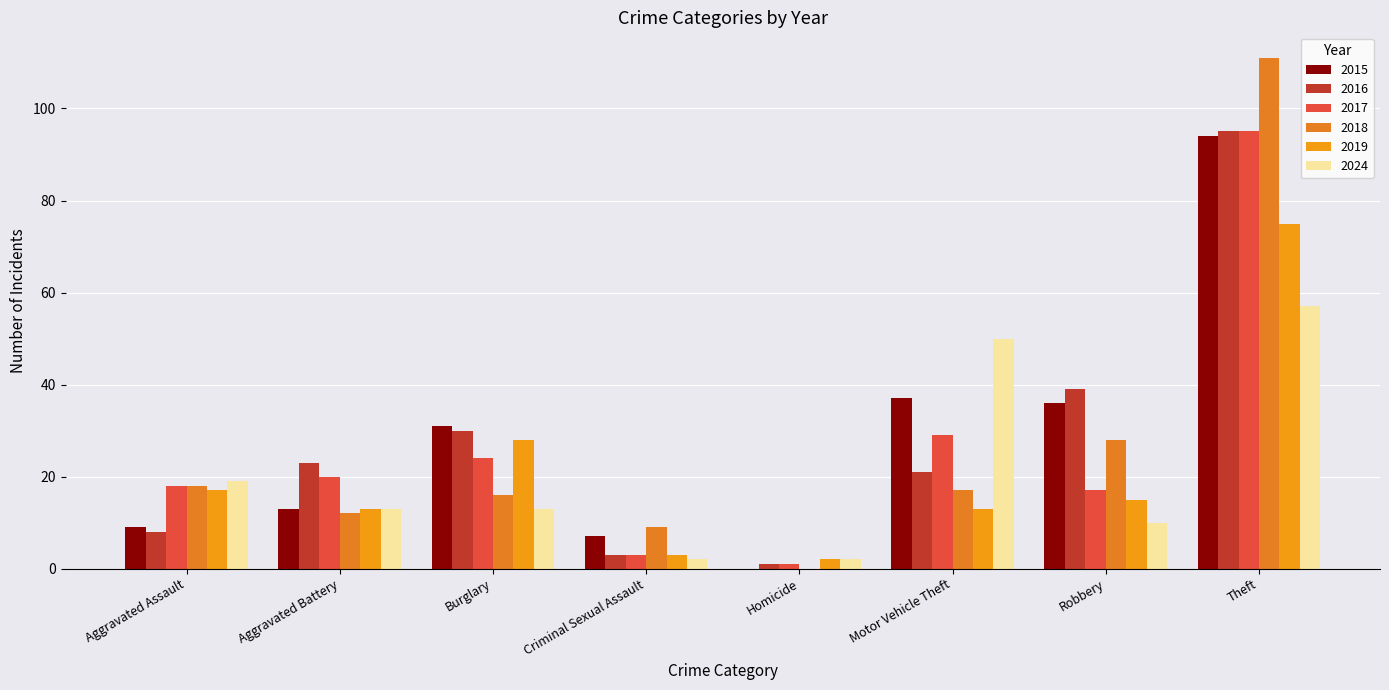

Which series has the widest spread of values?

2018